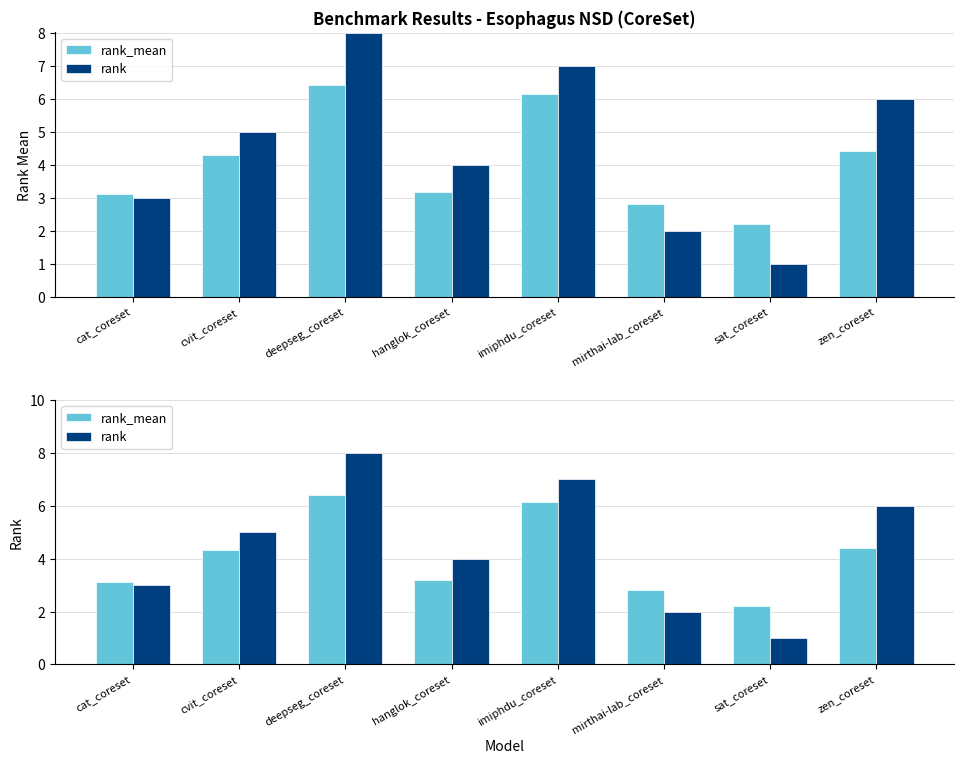

What is the sum of all rank values?

36.0